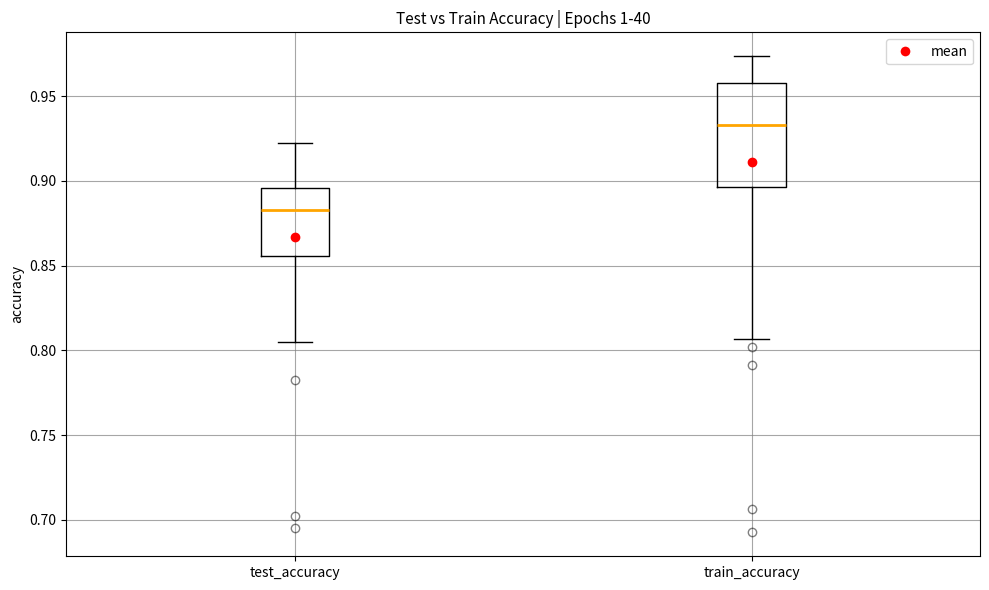

Where is the lower edge of the box for test_accuracy on the y-axis? The values are not printed on the chart, so give them approximately, as read against the axis.

0.855